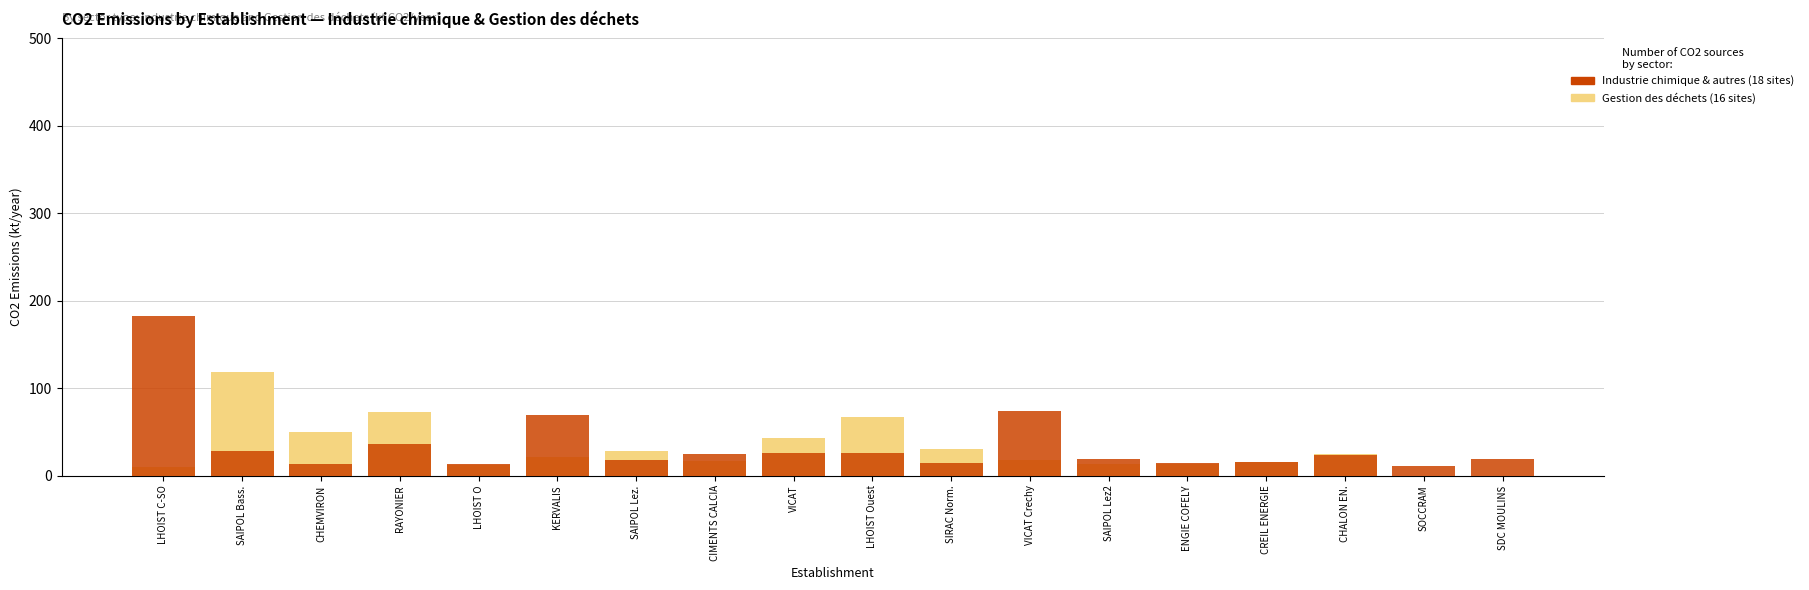

At which label does Industrie chimique & autres (18 sites) reach its peak?

LHOIST C-SO